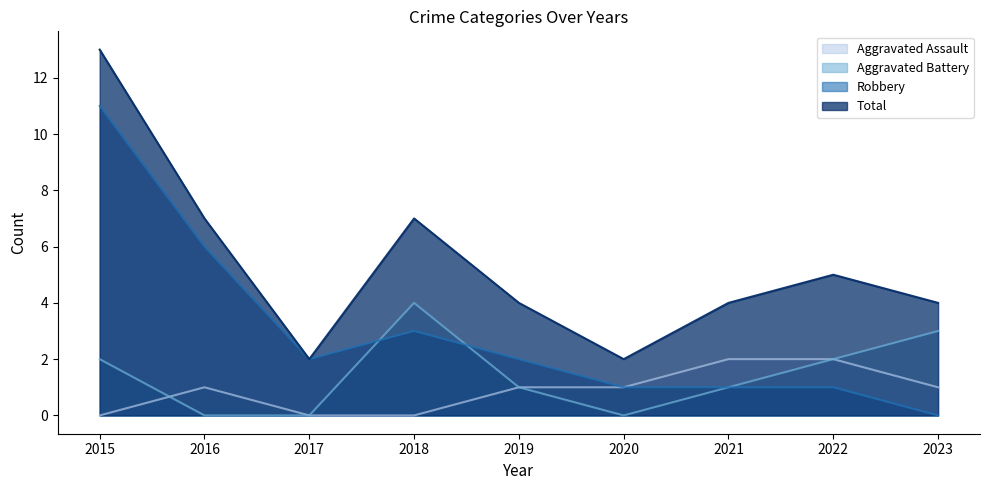

What is the difference between the Aggravated Battery values at 2020 and 2022?

2